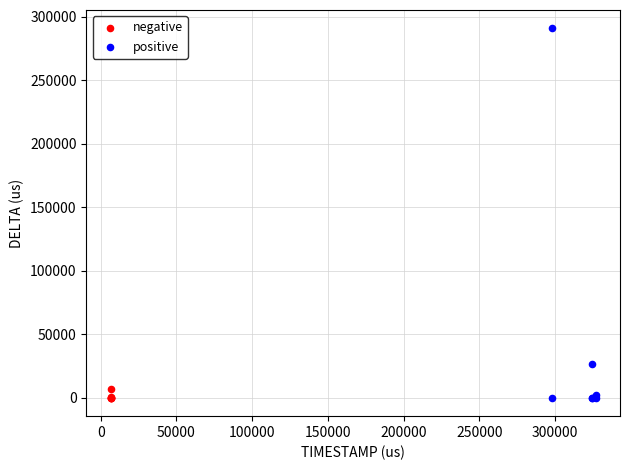

Which series contains the highest Y value?

positive